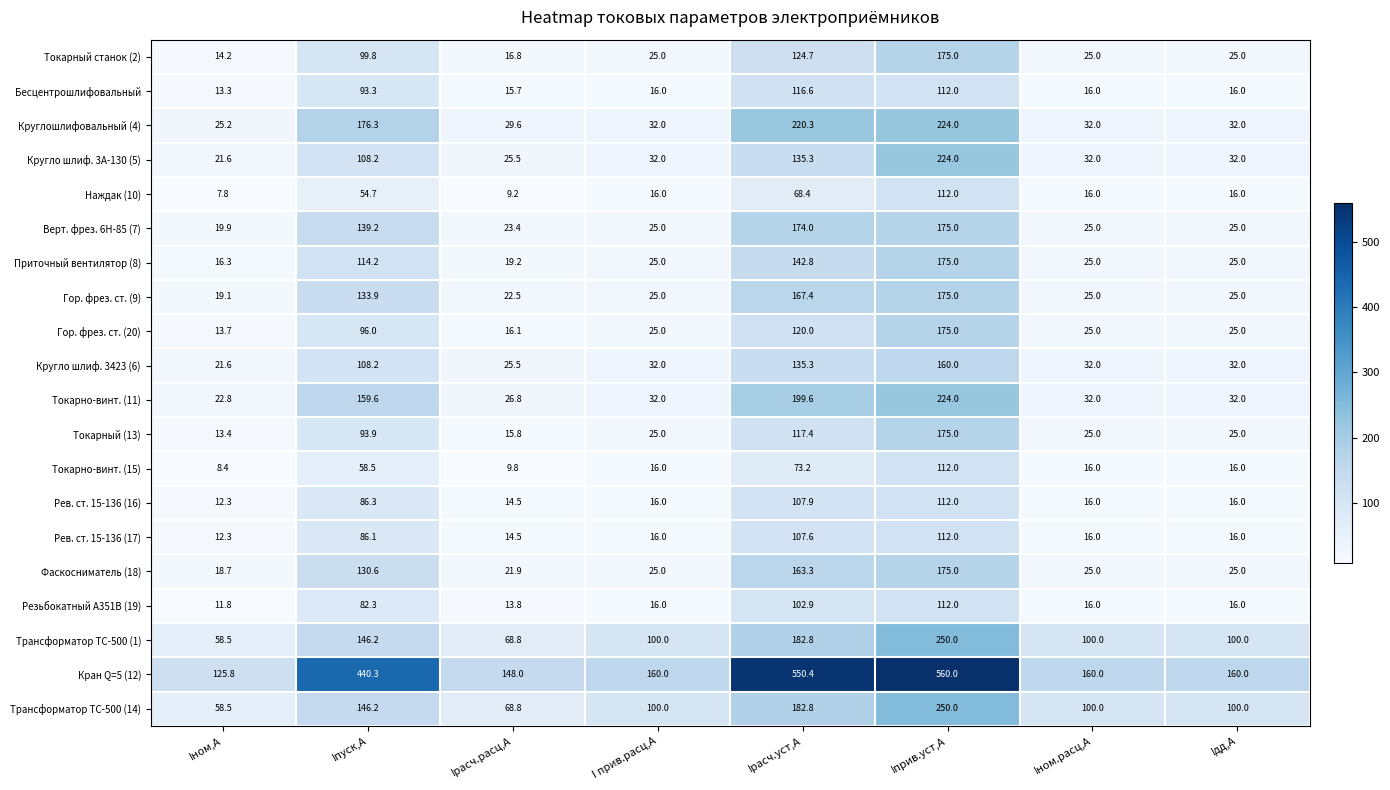

Which category has the highest value across all series?

Iприв.уст,А